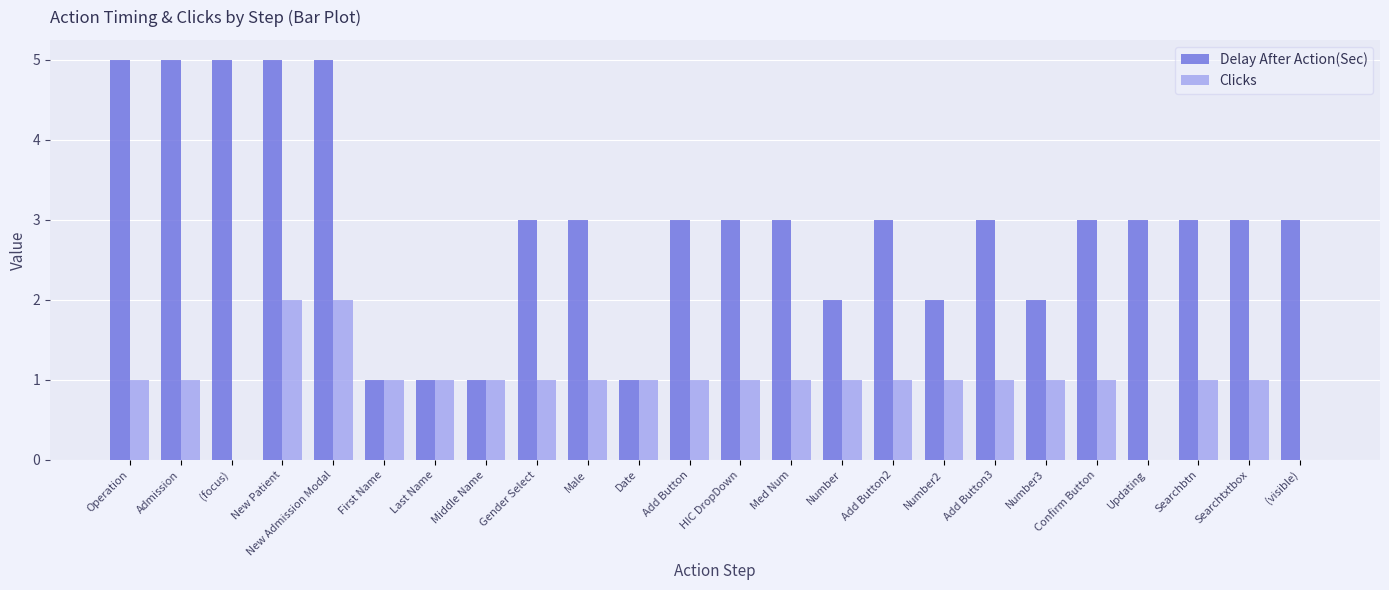

What is the sum of all Delay After Action(Sec) values?

71